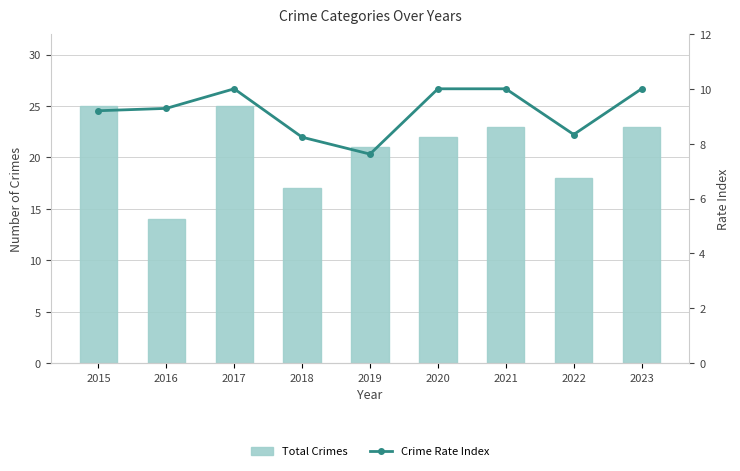

Which label corresponds to the largest value in the chart?

2015